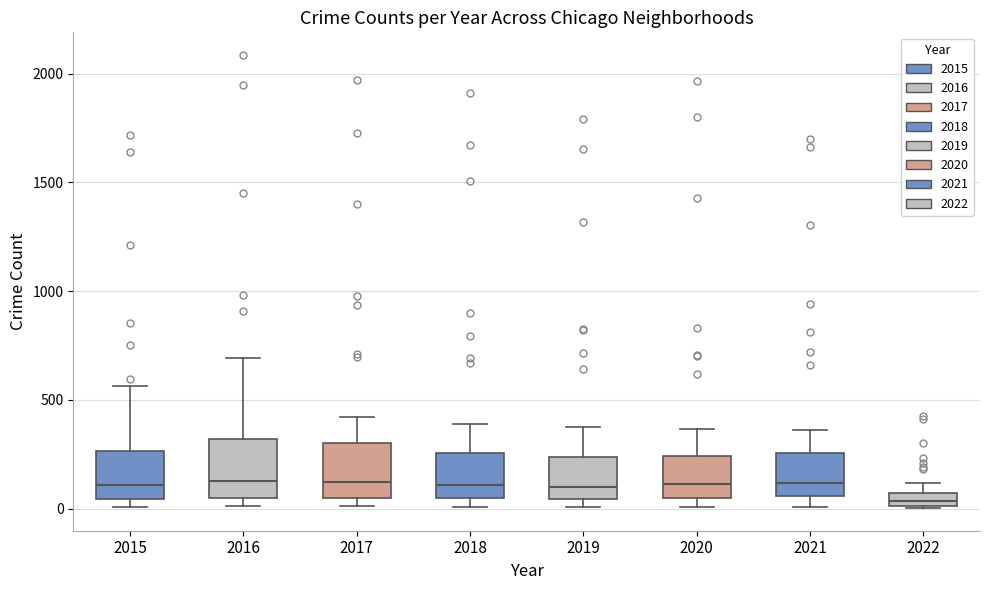

Which box's median line is the lowest?

2022